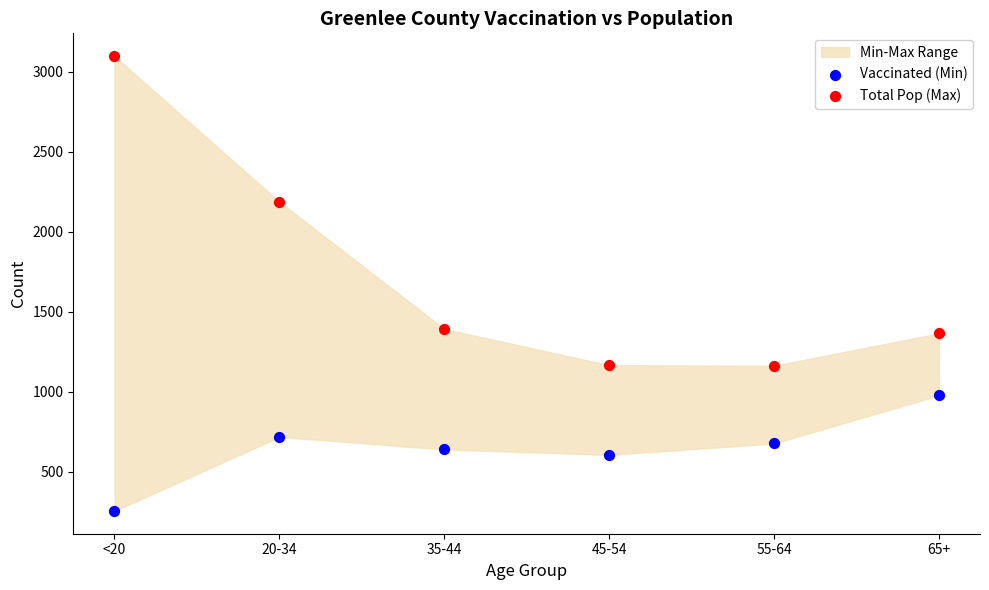

Which series reaches the maximum Y coordinate?

Total Pop (Max)